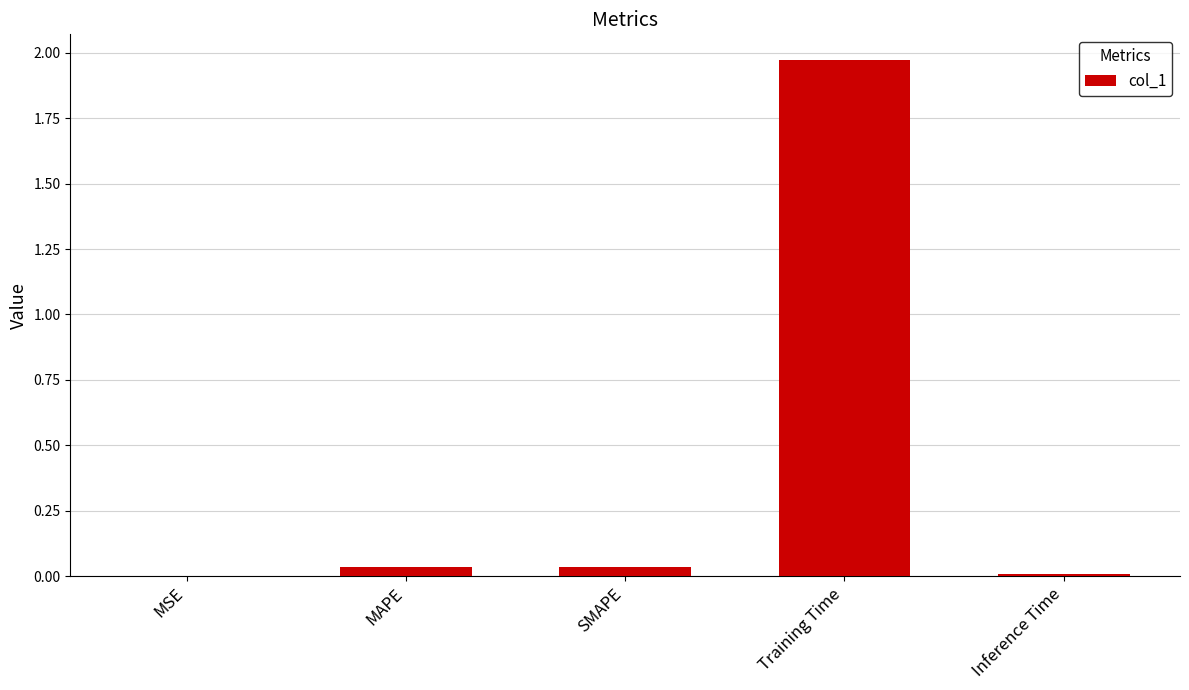

Which label corresponds to the largest value in the chart?

Training Time